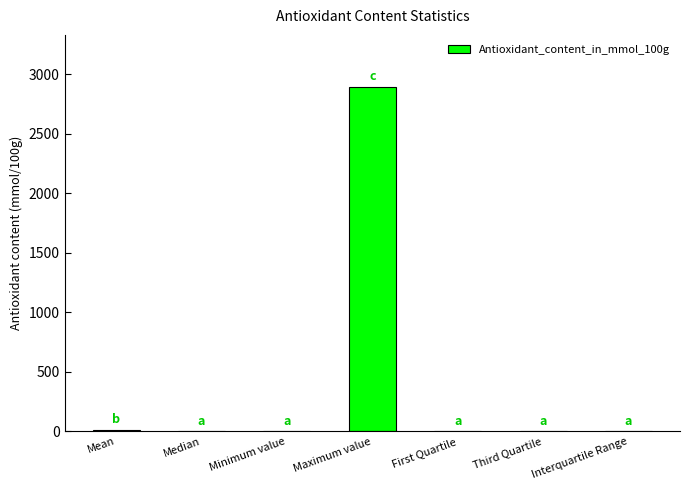

Are the bars horizontal?

No